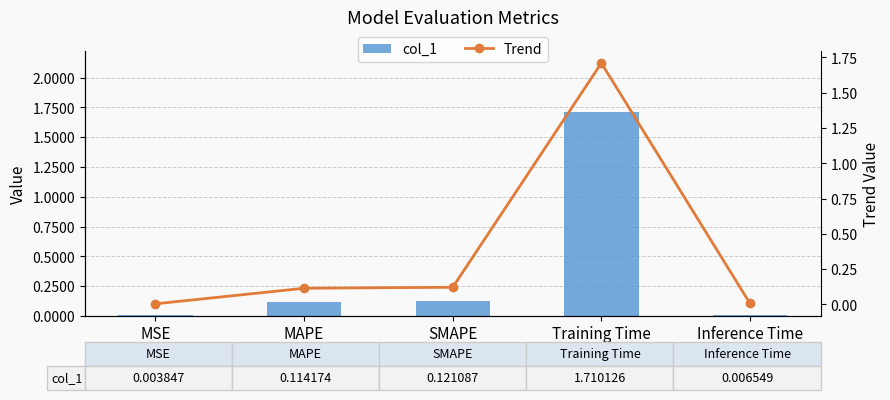

At how many categories does at least one series exceed 0?

5